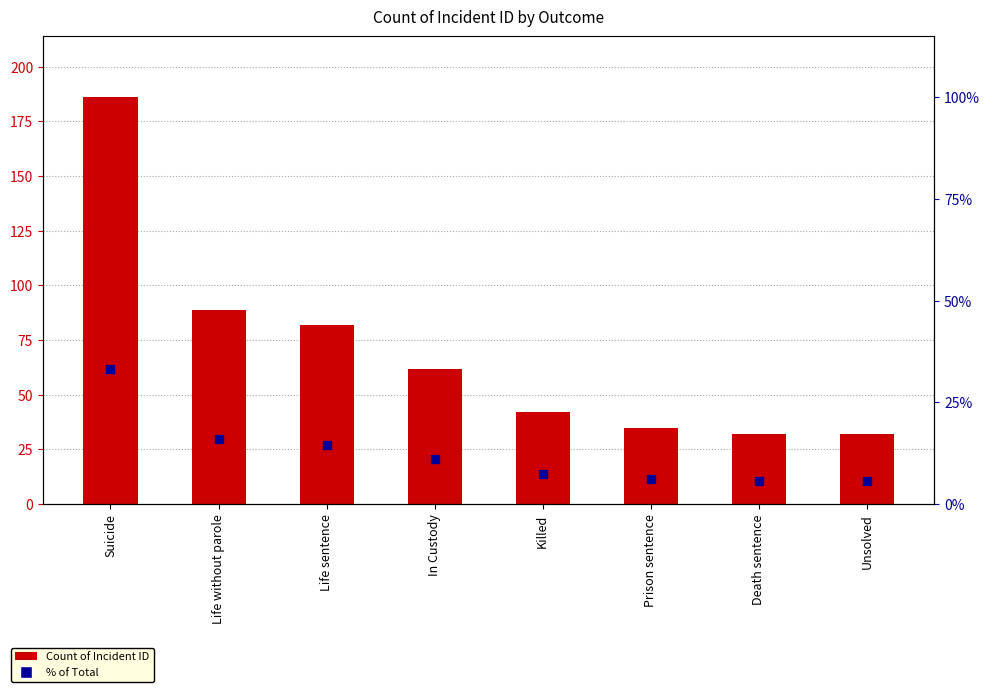

Which series has the largest total across all categories?

Count of Incident ID